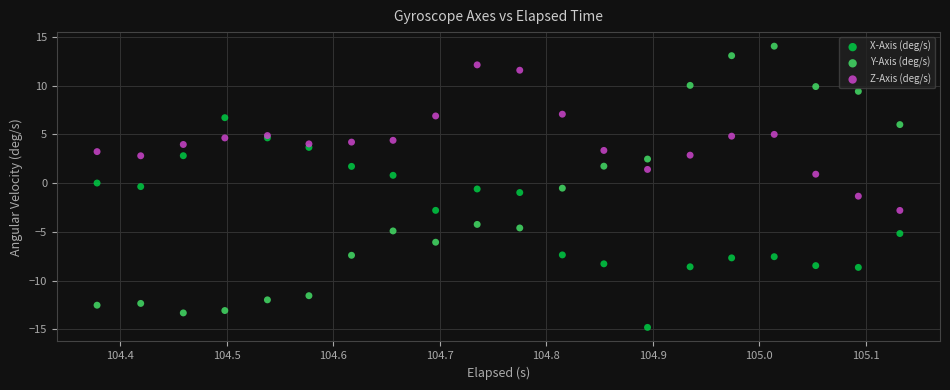

Which series has the largest Y range (max minus min)?

Y-Axis (deg/s)